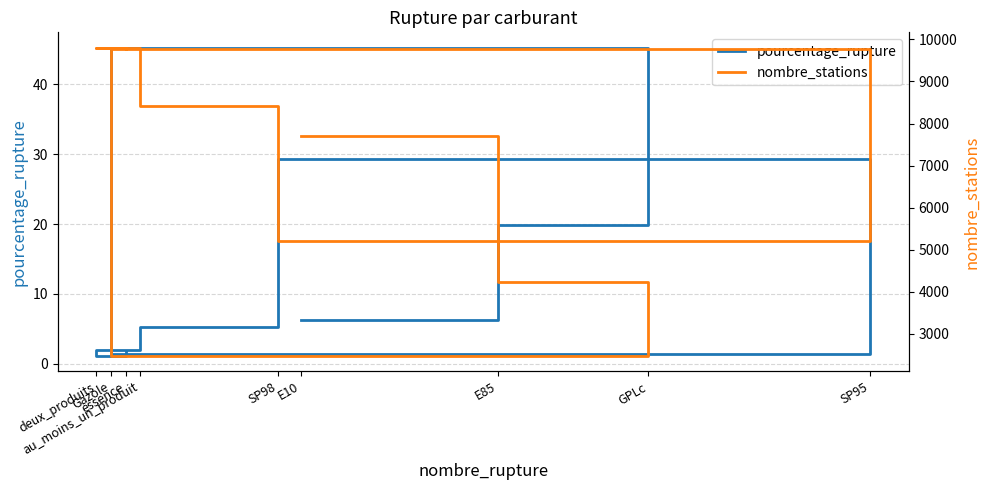

Where is the first local minimum for pourcentage_rupture?

Gazole